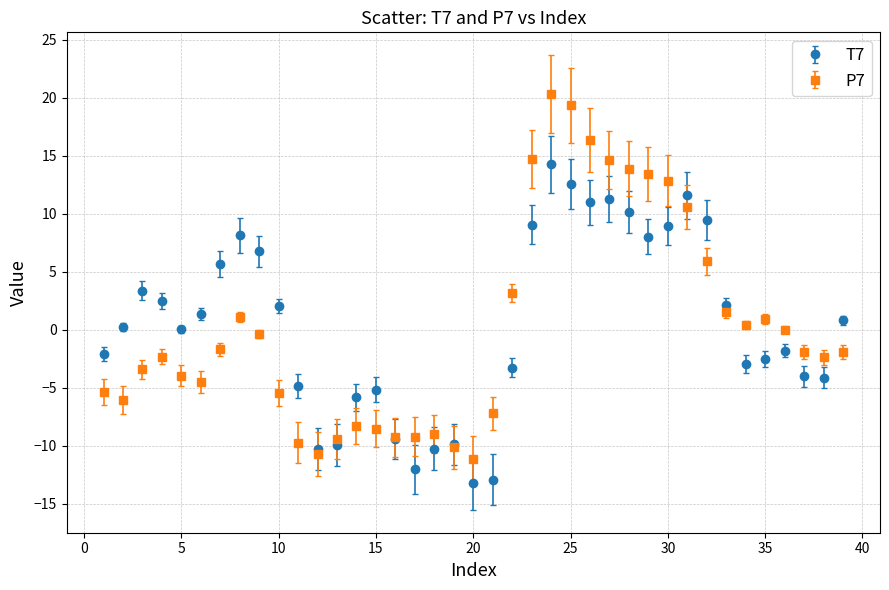

What is the value of the P7 point at the 16th from the left?

-9.3